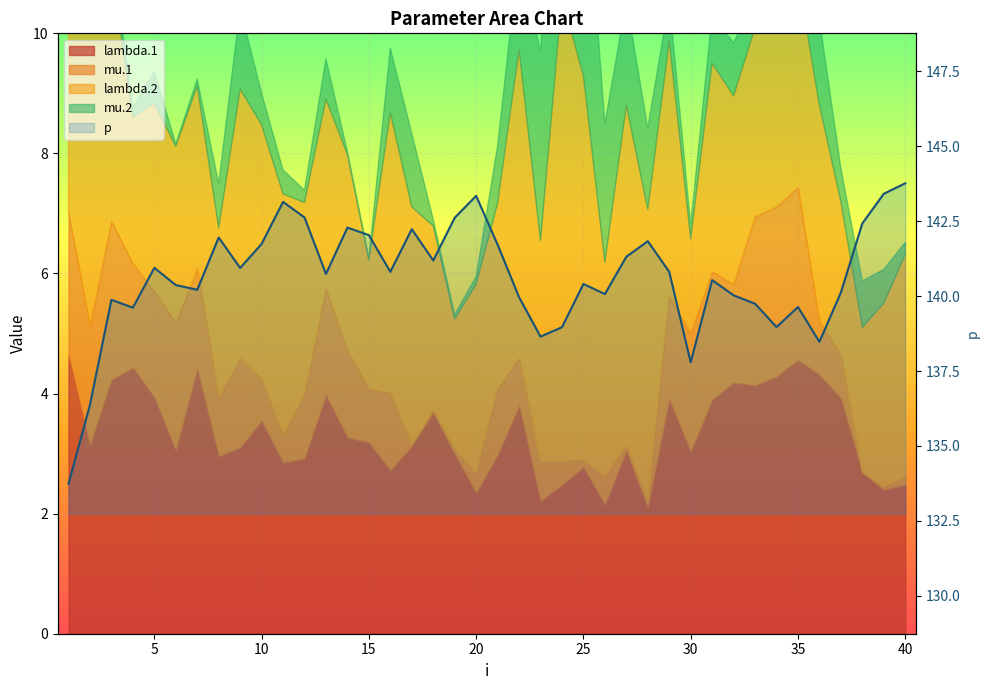

How many interior local valleys (lower than both neighbors) does the data have?

11